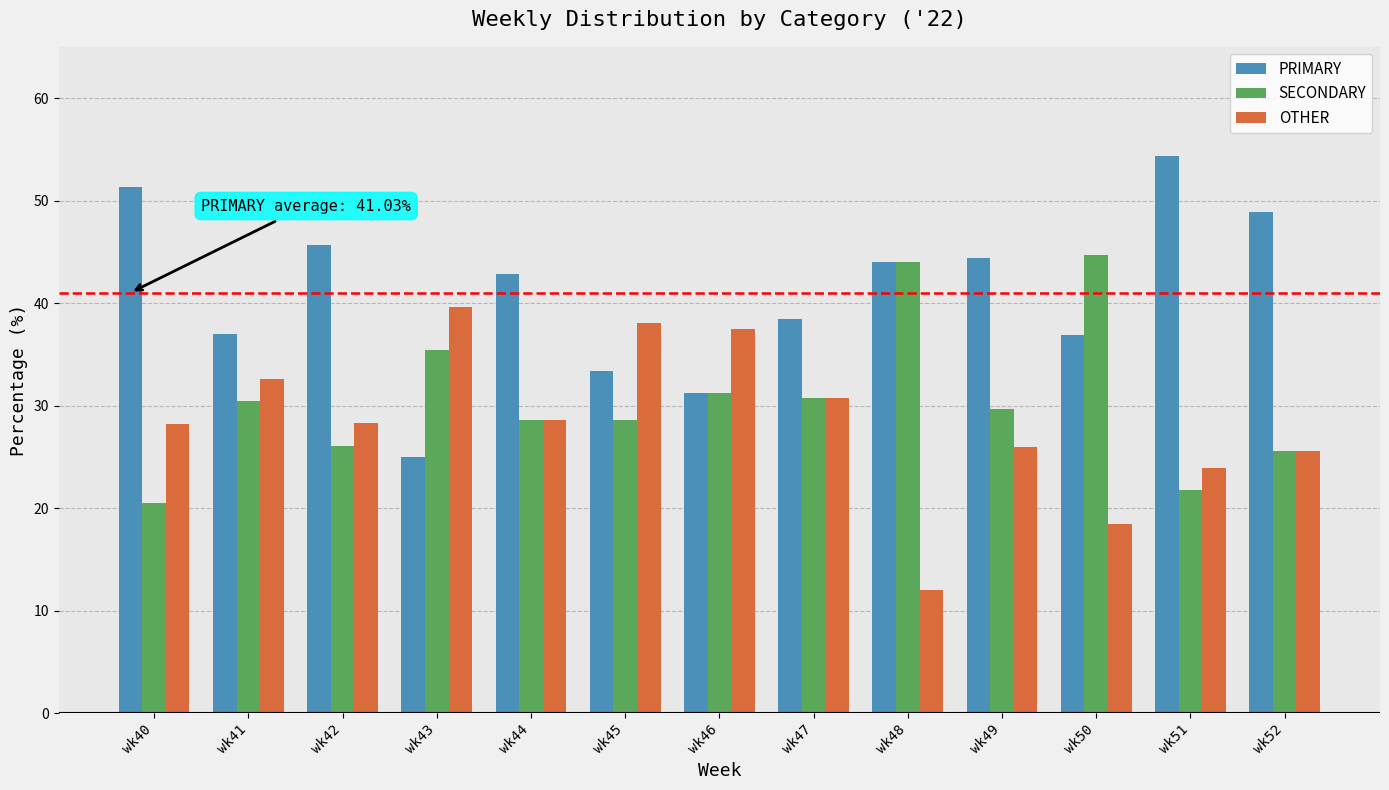

What is the lowest value of the PRIMARY series?

25.0